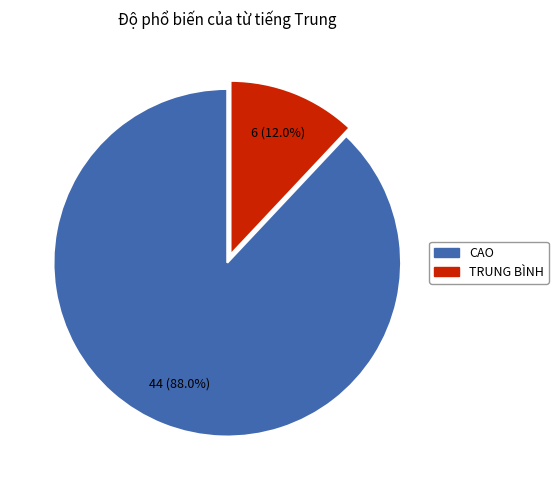

True or false: TRUNG BÌNH accounts for 12% of the total.

True